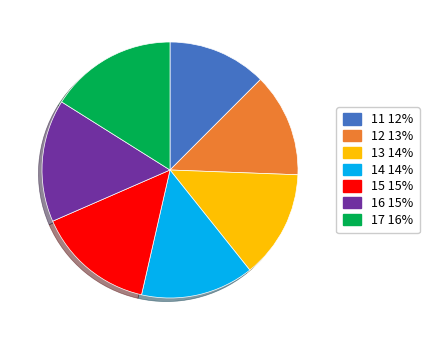

True or false: 16 accounts for 15% of the total.

True